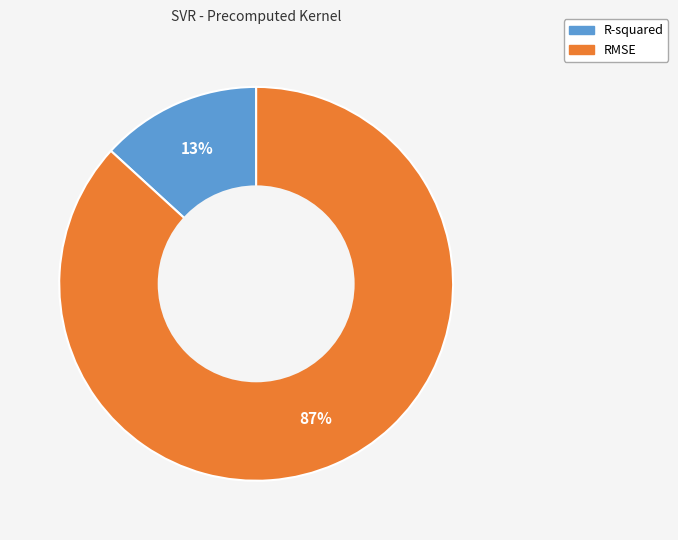

To the nearest percent, what is the difference between the R-squared and RMSE slice percentages?

74%